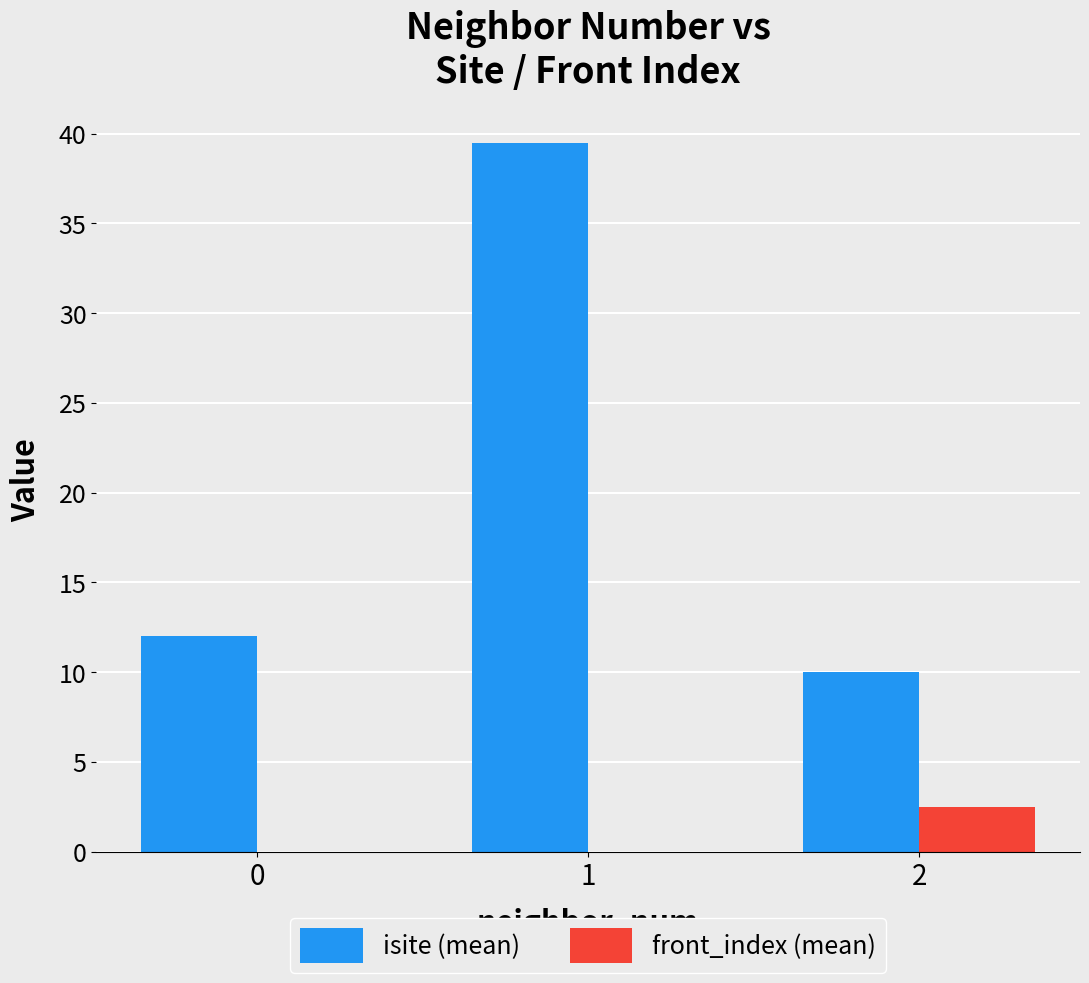

What is the total value across all series at 0?

12.0